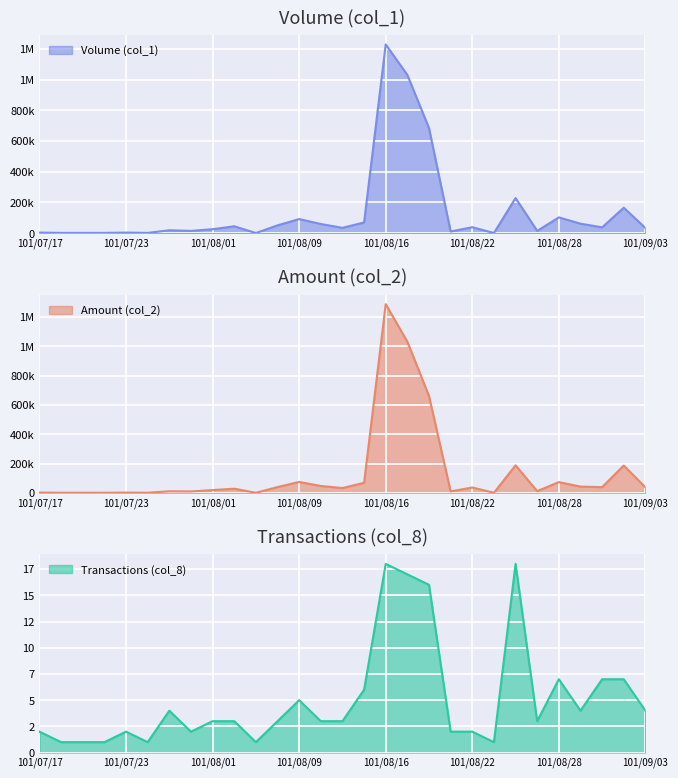

At how many categories does at least one series exceed 532390?

3